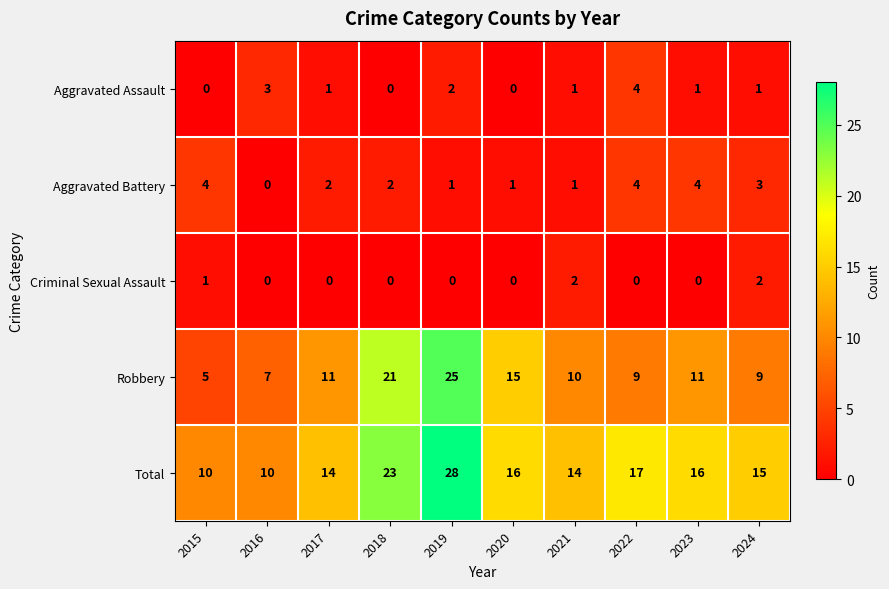

True or false: Criminal Sexual Assault has a value of 2 at 2024.

True